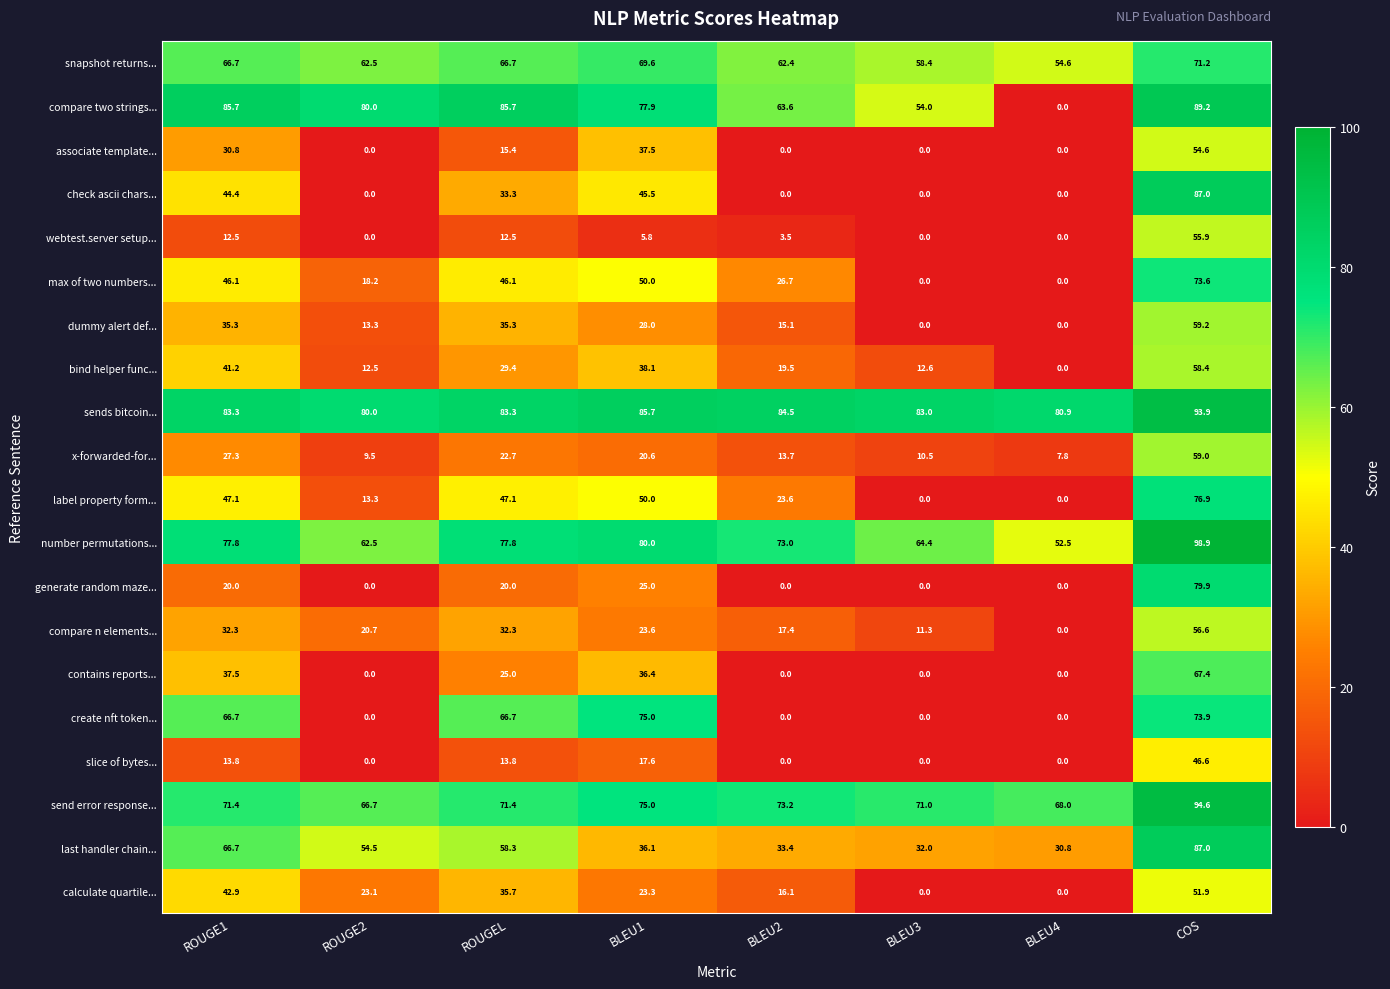

Count the number of categories in the chart.

8